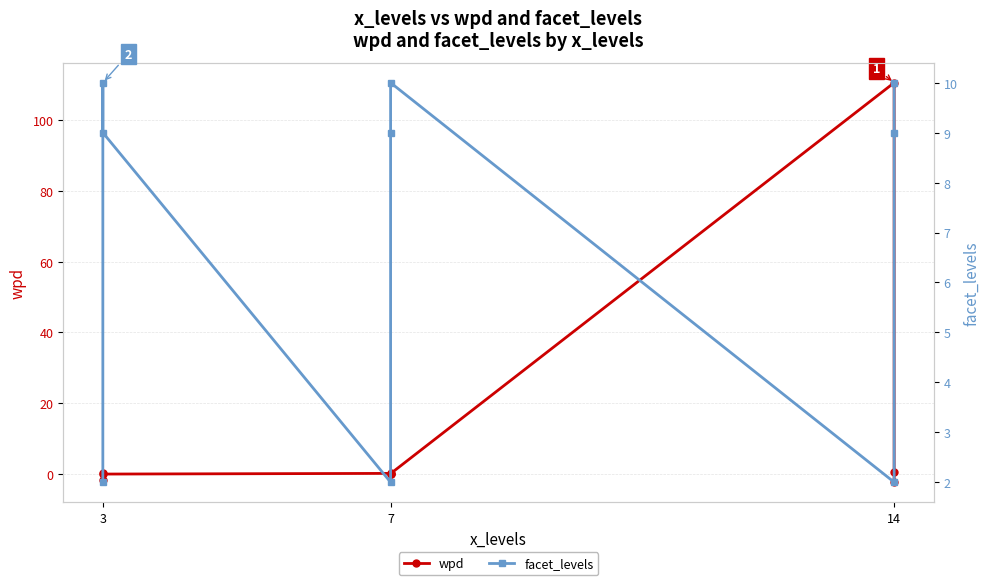

Is the value of facet_levels at 3 greater than the value of wpd at 7?

Yes